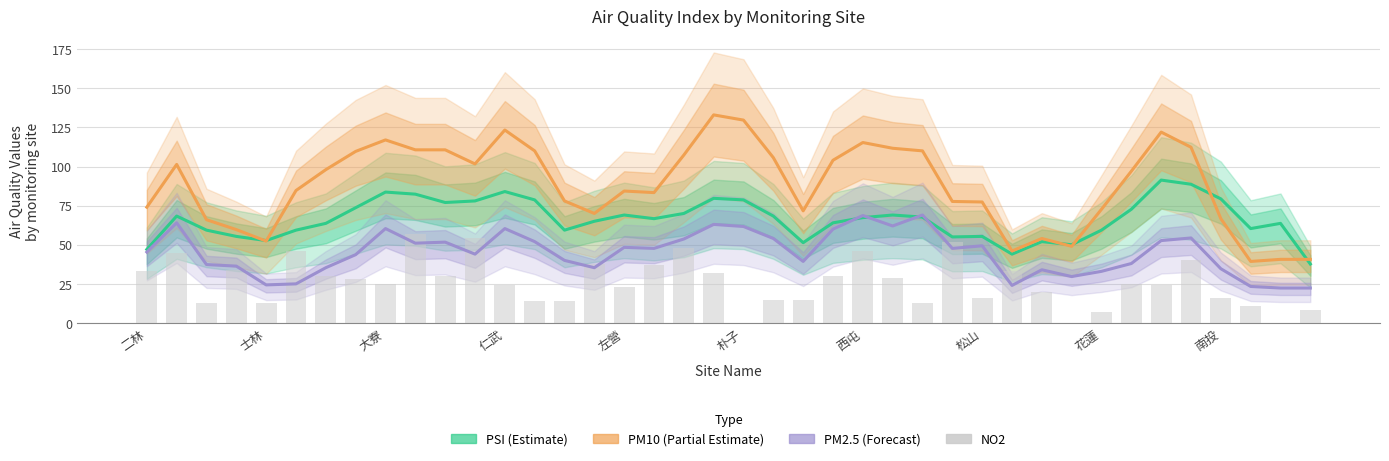

Reading right to left, list all the values displayed in this chart.

PSI: 37.7	63.7	60.3	79.3	88.7	91.3	72.7	59.3	50.0	52.0	44.0	55.3	55.0	67.7	69.0	67.3	64.0	51.3	68.3	78.7	79.7	70.0	66.7	69.0	65.0	59.3	78.7	84.0	78.0	77.0	82.3	83.7	73.7	63.7	59.3	52.7	55.3	59.3	68.3	47.0
PM10: 40.7	40.7	39.3	66.7	112.3	122.0	97.0	72.7	49.0	54.0	46.0	77.3	77.7	110.0	111.7	115.3	104.0	71.7	105.7	129.7	133.0	107.3	83.3	84.3	70.0	78.0	110.0	123.3	101.7	110.7	110.7	117.0	109.7	98.0	84.7	52.3	59.7	66.0	101.3	74.0
PM2.5: 22.3	22.3	23.3	34.7	54.3	52.7	38.0	33.0	29.7	34.0	24.0	49.3	47.7	69.0	62.0	68.7	60.0	39.3	54.0	61.7	63.0	53.7	47.7	48.3	35.3	40.0	52.0	60.3	44.0	51.7	51.0	60.3	43.7	35.3	25.0	24.3	36.3	37.3	64.0	45.3
NO2: 8.5	0.0	11.0	16.0	40.0	24.0	25.0	6.8	0.0	20.0	33.0	16.0	52.0	13.0	29.0	46.0	30.0	15.0	15.0	0.0	32.0	48.0	37.0	23.0	38.0	14.0	14.0	24.0	54.0	30.0	57.0	25.0	28.0	30.0	46.0	13.0	34.0	13.0	45.0	33.0